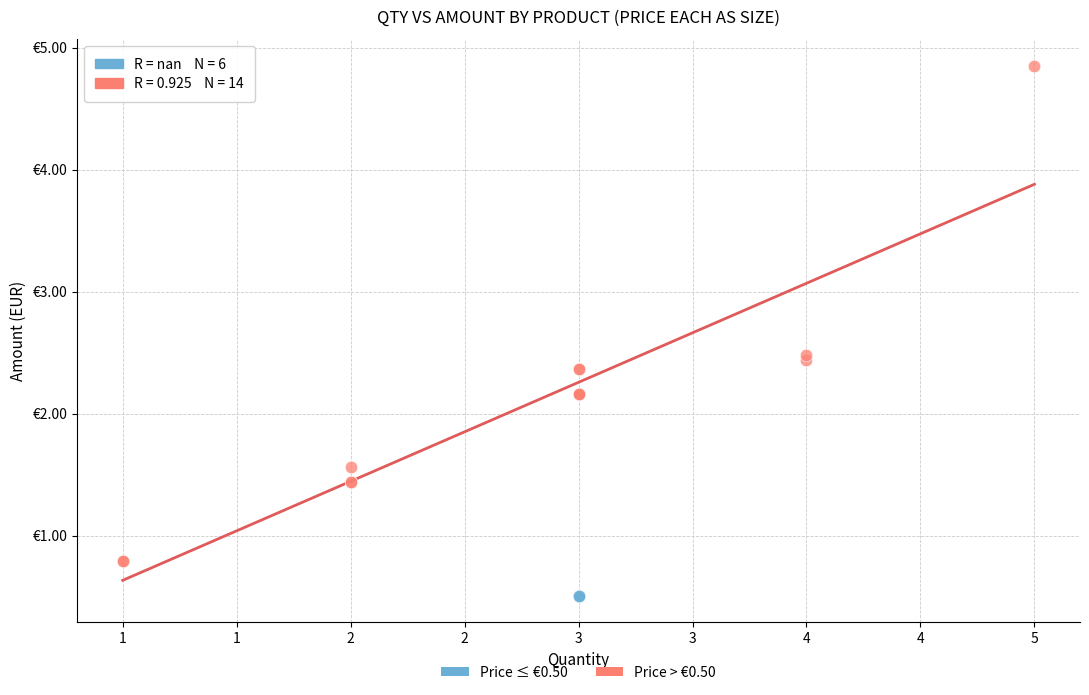

What are all the series names shown in the legend?

Price ≤ €0.50, Price > €0.50